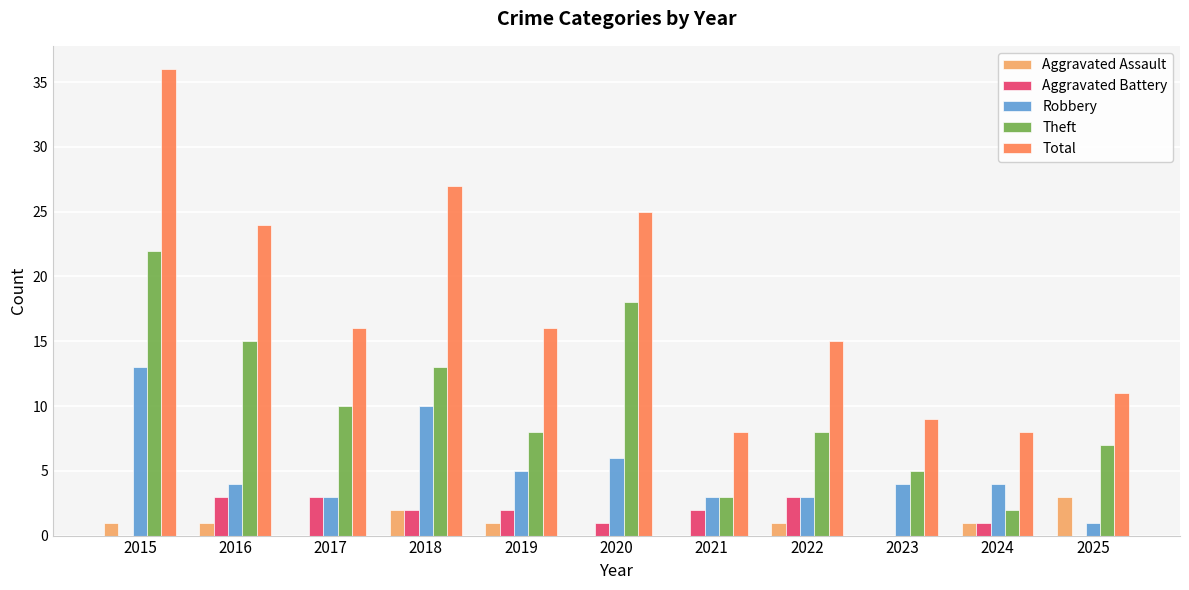

What value does the Theft series have at 2017, to the nearest 5?

10